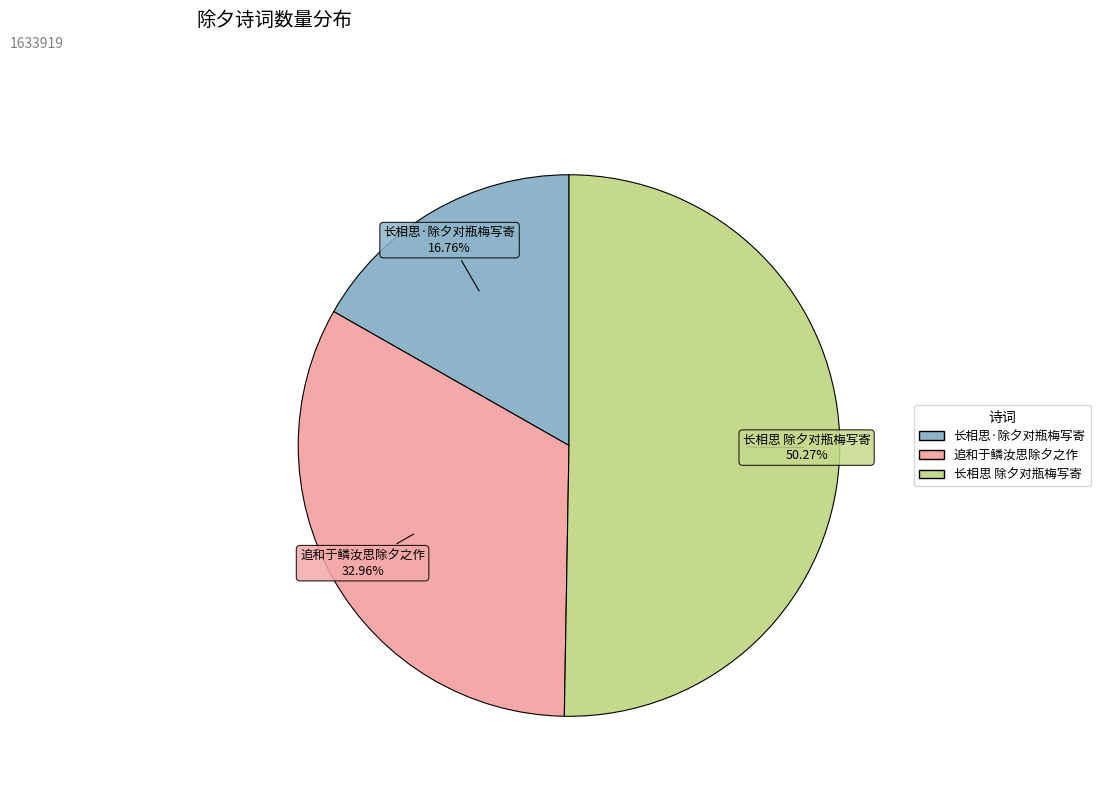

Which category has the biggest portion of the pie?

长相思 除夕对瓶梅写寄